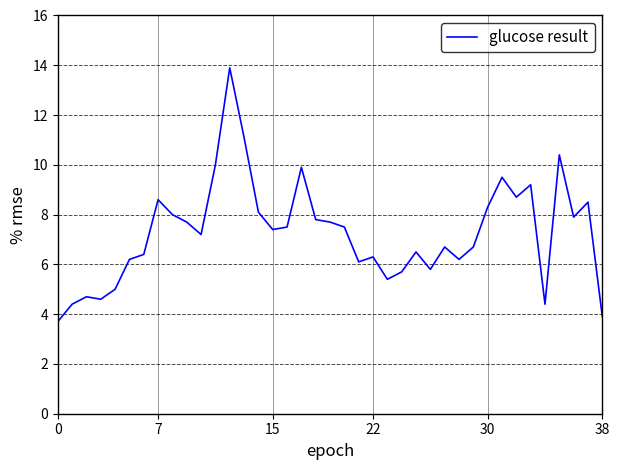

What is the difference between the second highest and minimum values?

7.4